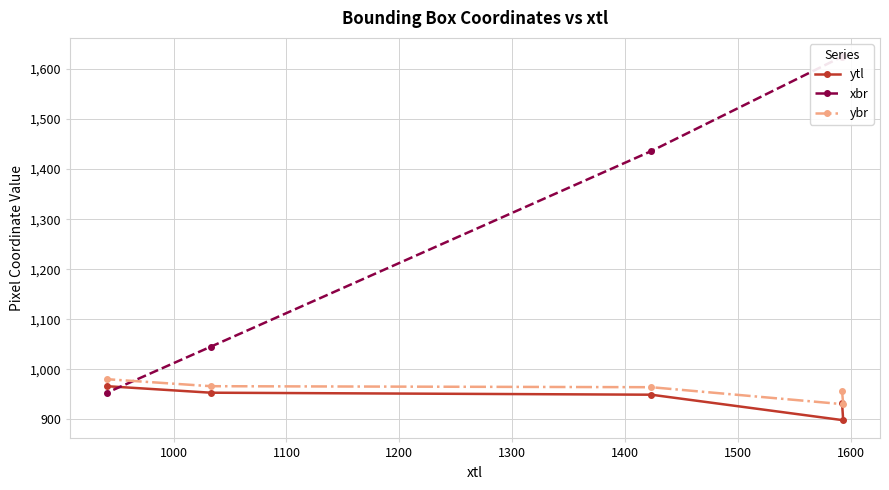

What is the maximum value for ytl?

966